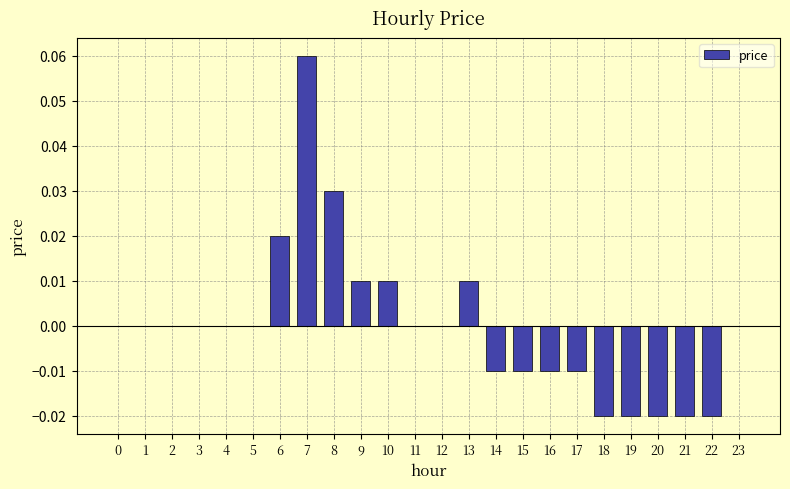

Is it true that the value at 11 is 0.0?

True